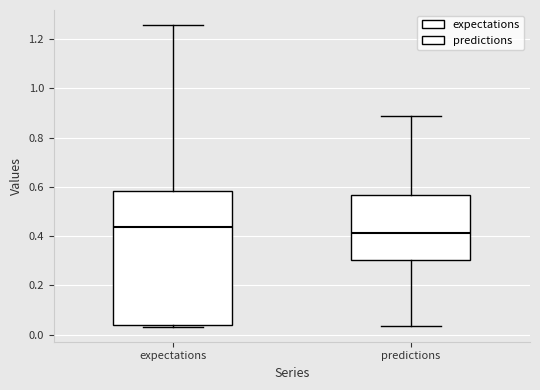

Reading left to right, transcribe this box plot: for each box, give where its median line is, the range the box spans, and where its two whiskers end, as read against the y-axis. The values are not printed on the chart, so give them approximately, as read against the axis.

expectations: median 0.44, box 0.04 to 0.58, whiskers 0.04 (just below the box's lower edge) to 1.26
predictions: median 0.42, box 0.30 to 0.56, whiskers 0.04 to 0.88